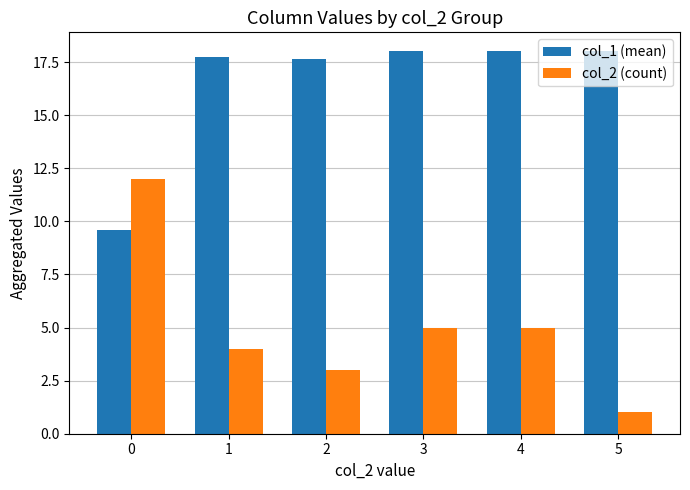

What is the difference between the maximum and second lowest values in the col_2 (count) series?

9.0